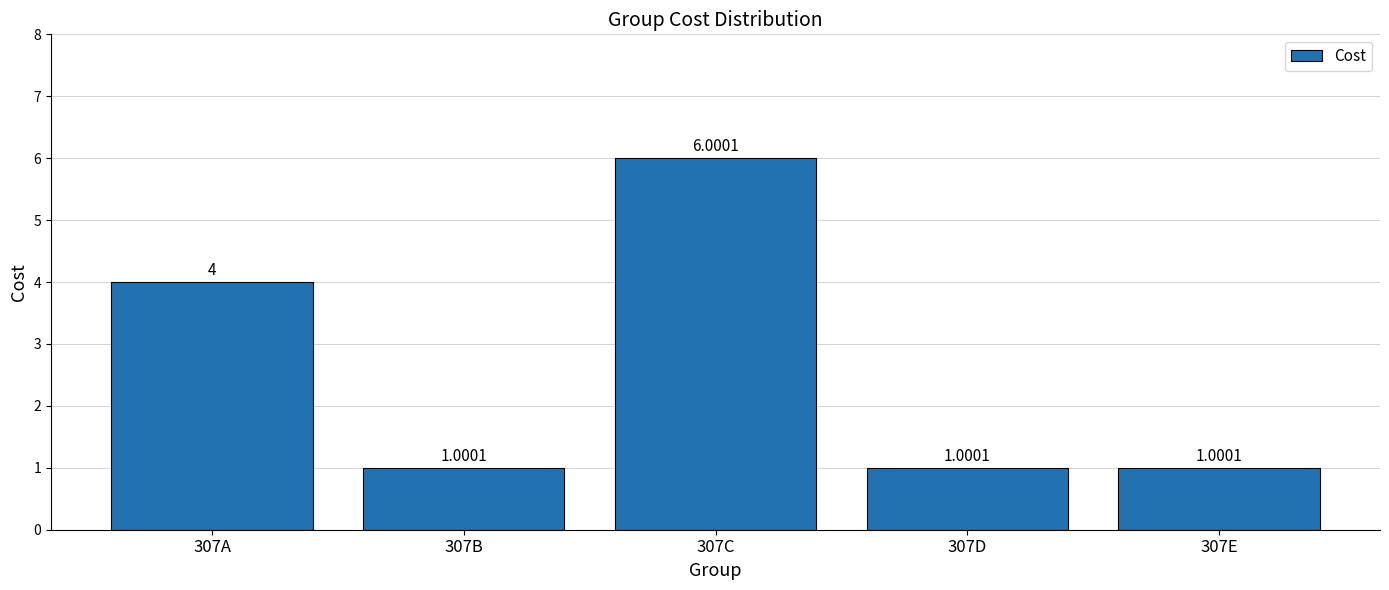

True or false: the data shows 9.0 at 307C.

False